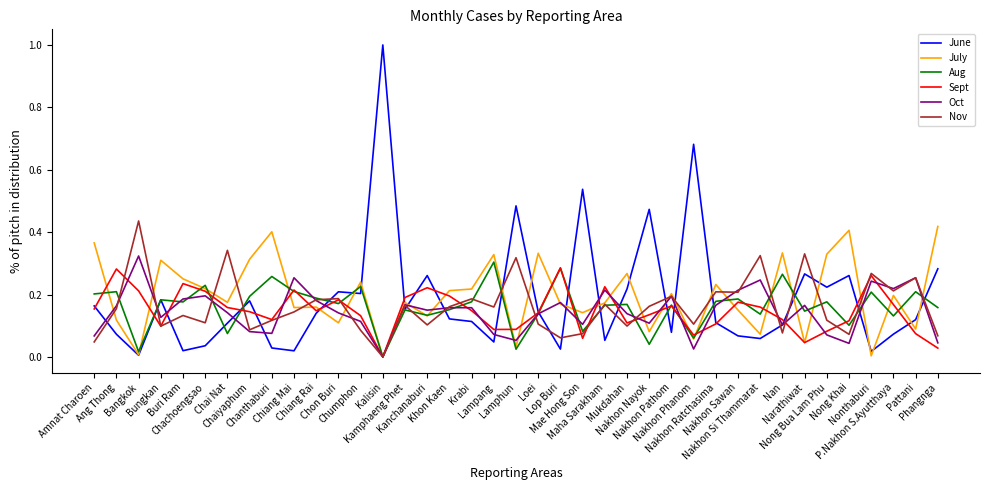

What is the greatest value displayed?

1.0